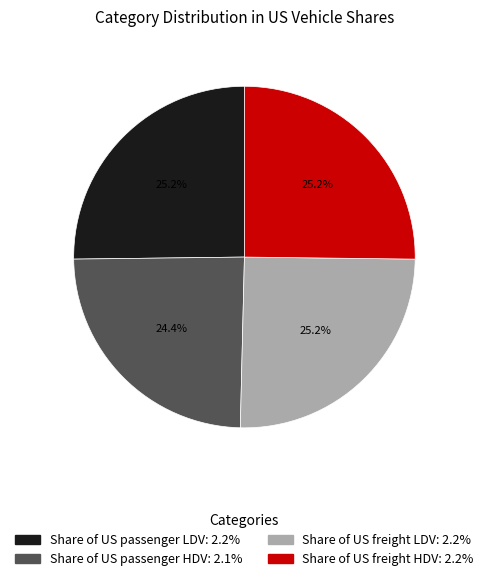

Is there any slice that represents more than half of the pie?

No